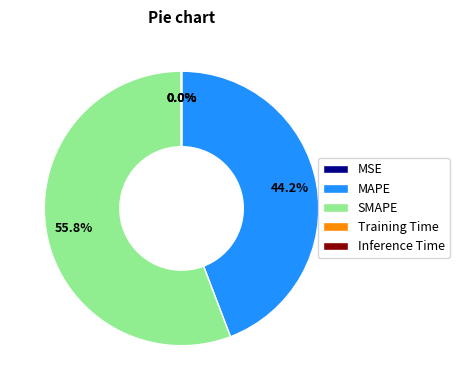

Which slice is the largest?

SMAPE